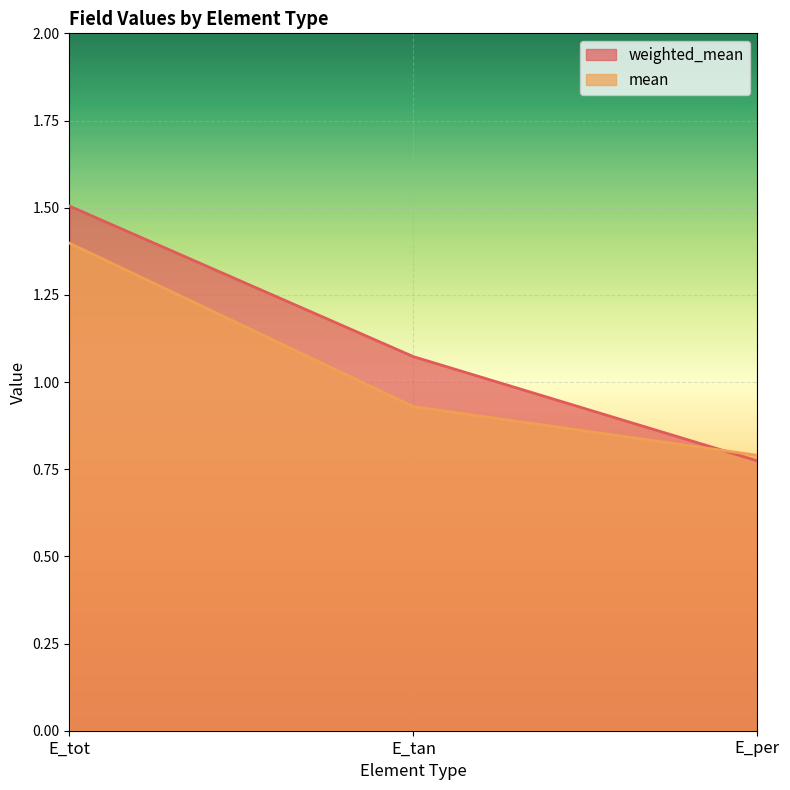

What are all the series names shown in the legend?

weighted_mean, mean